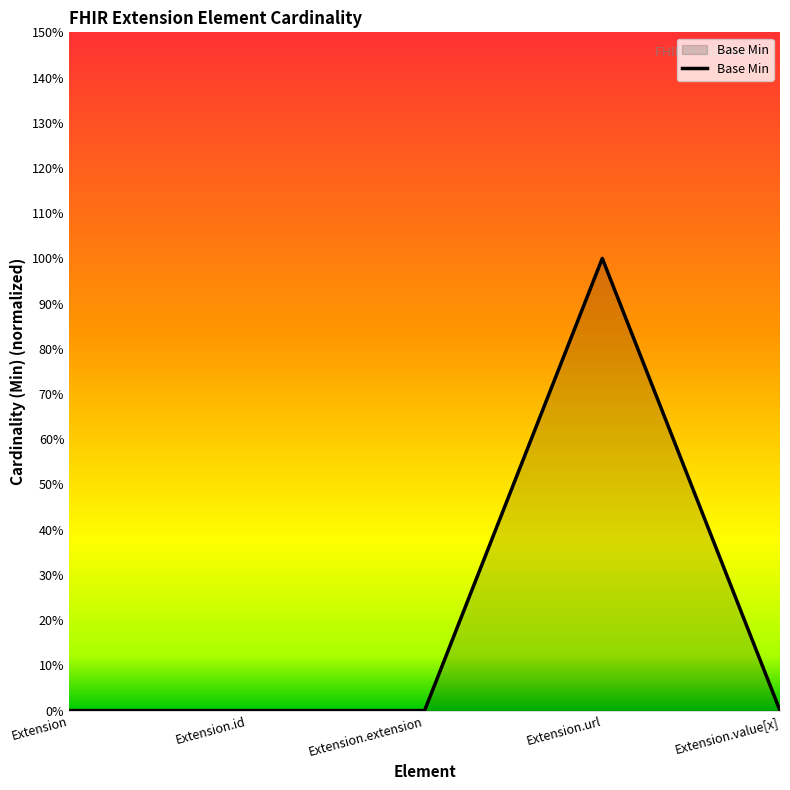

True or false: there are more than 0 points higher than both neighbors.

True